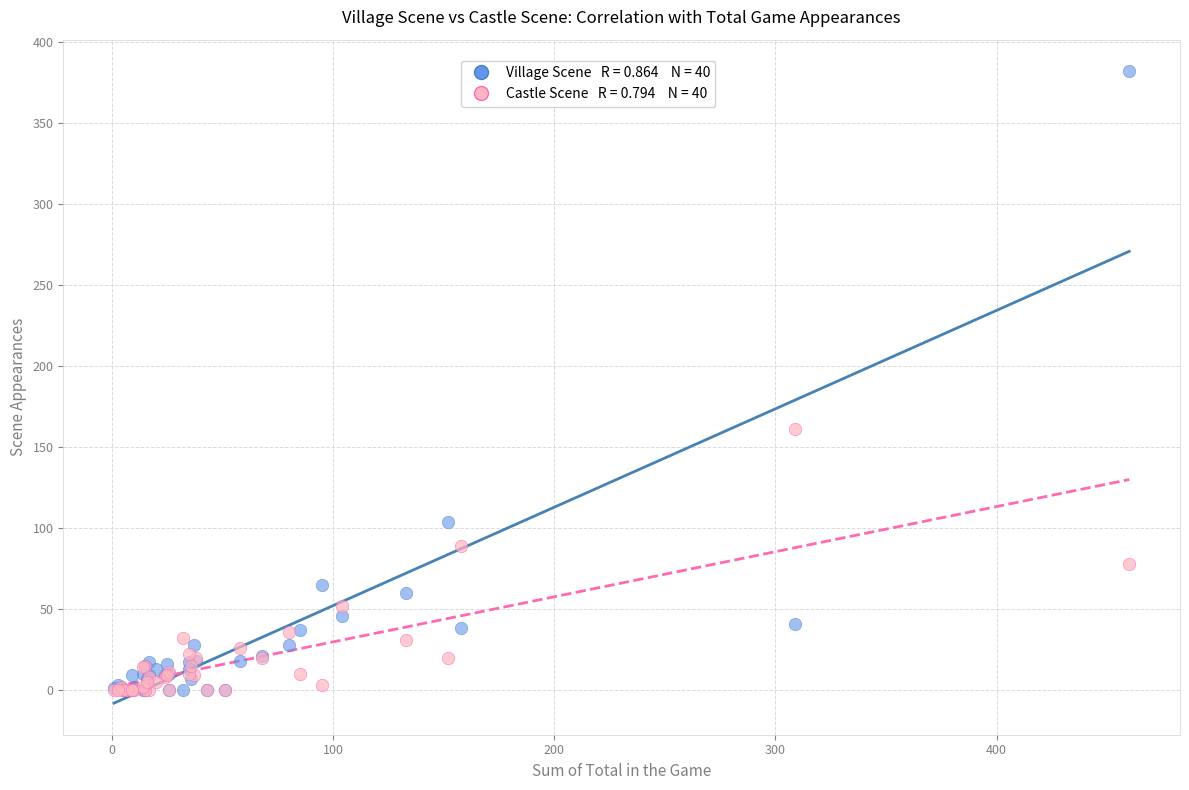

Across all series, what Y value is closest to 191?

161